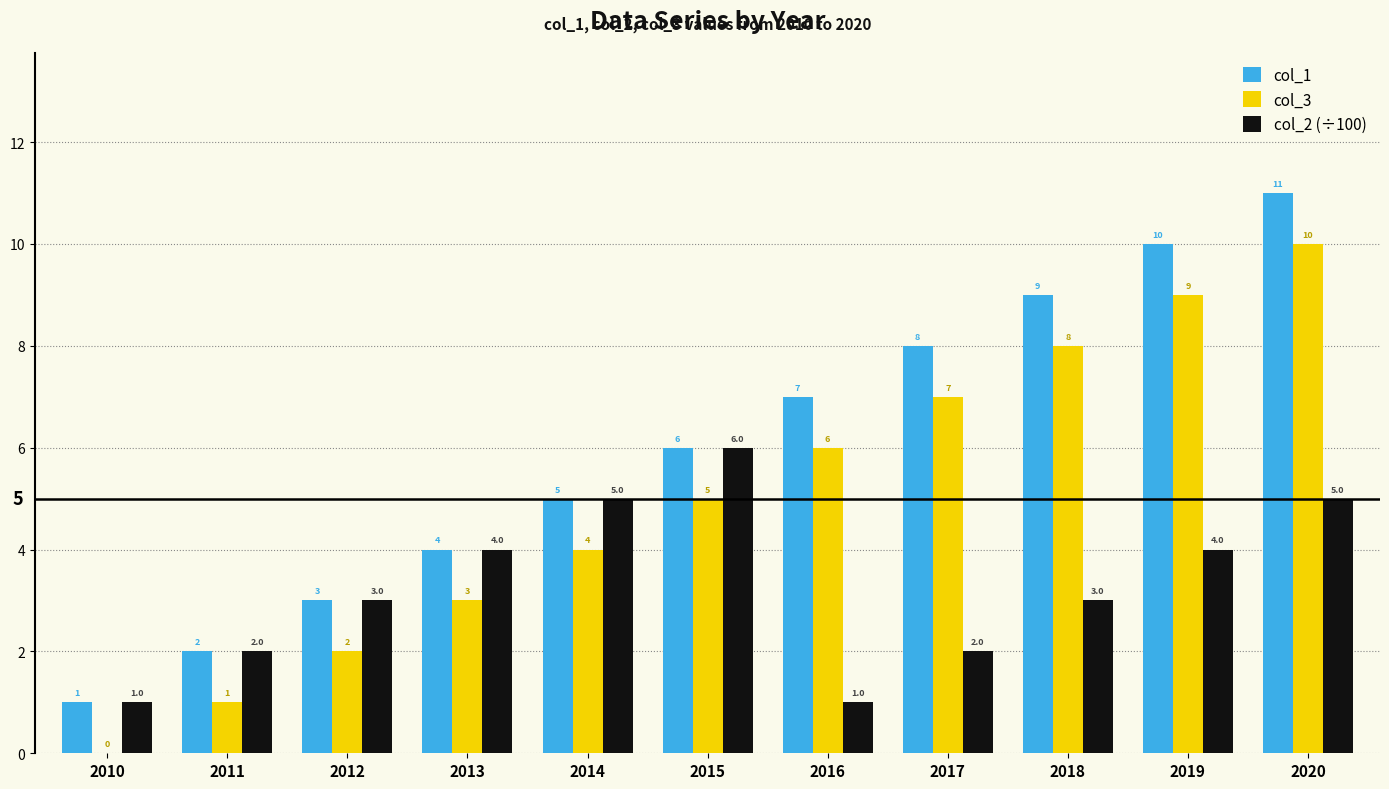

Is the value of col_2 (÷100) at 2015 greater than the value of col_3 at 2010?

Yes